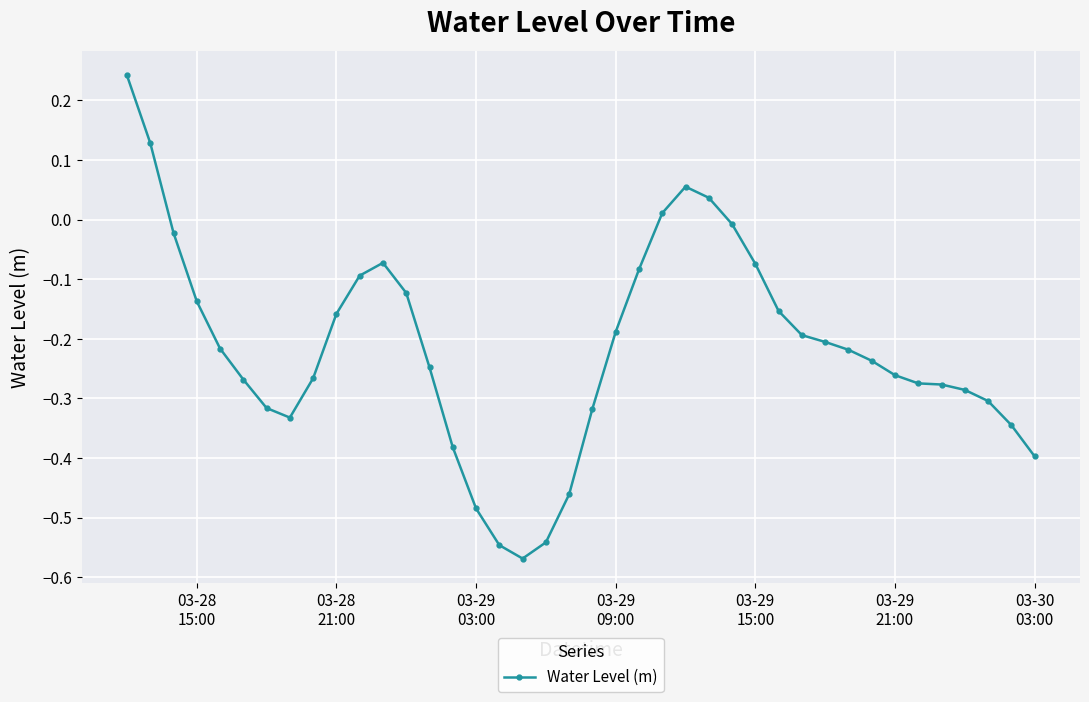

What is the difference between the maximum and second lowest values?

0.8